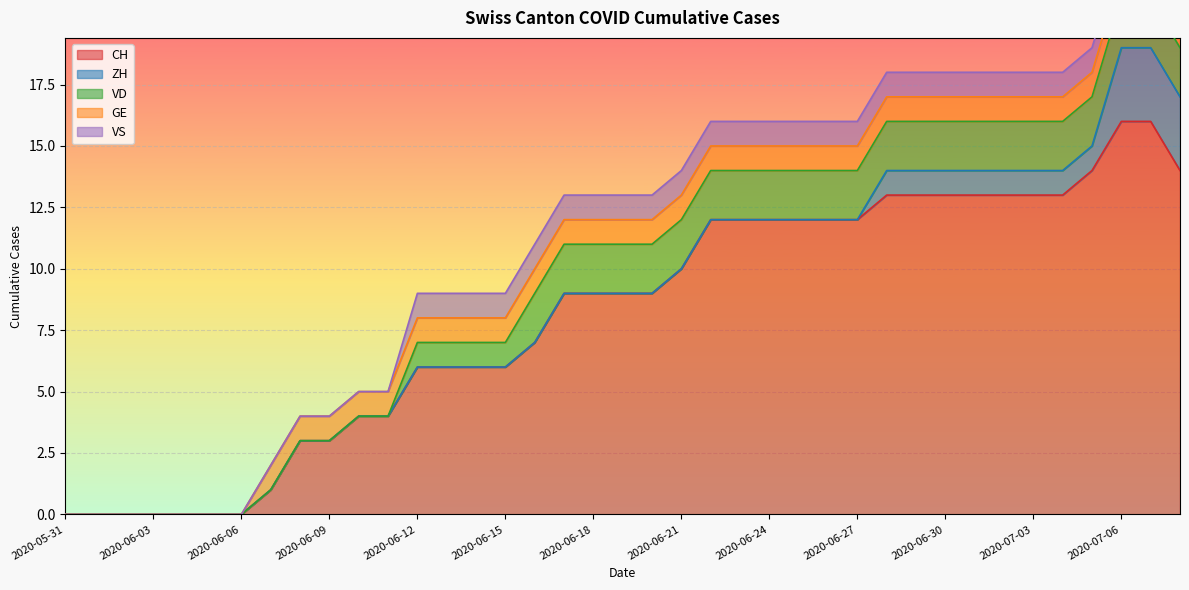

What is the label of the 3rd point from the left?

2020-06-02